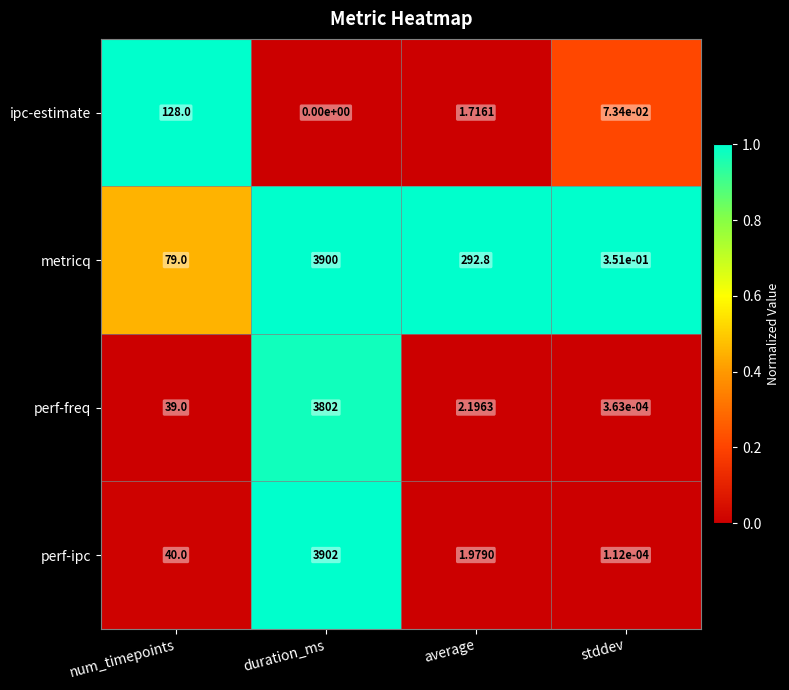

Which series has the widest spread of values?

perf-ipc